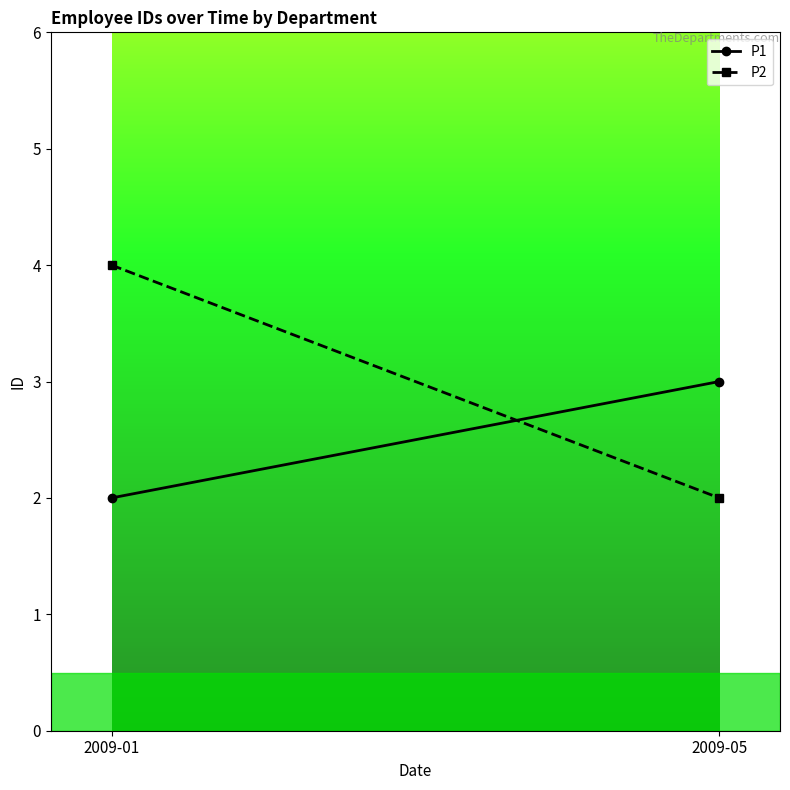

How many P2 values are between 2 and 4?

2